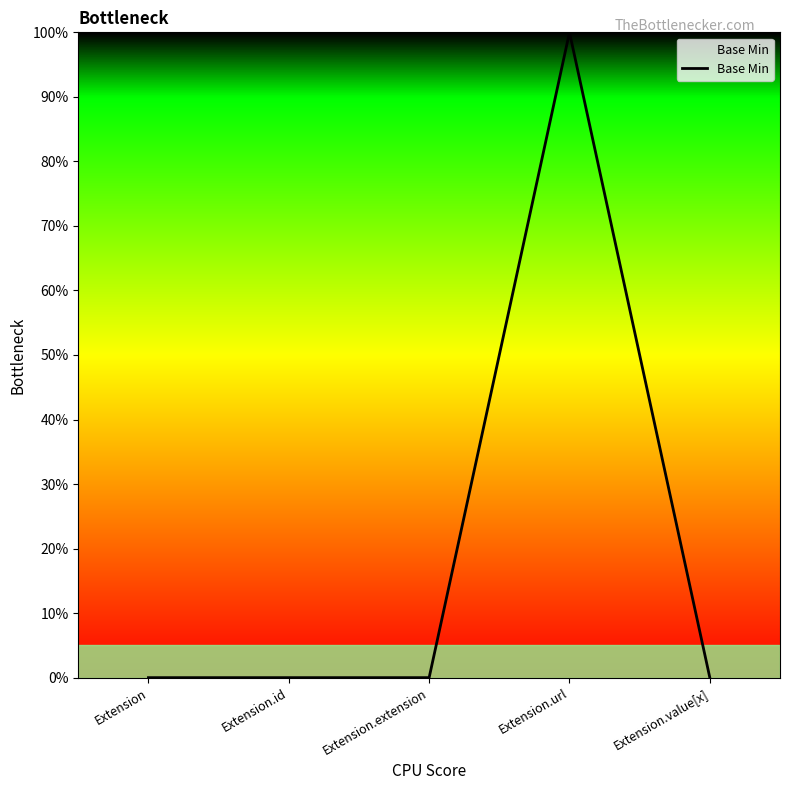

Does the chart display data point markers on the line(s)?

No